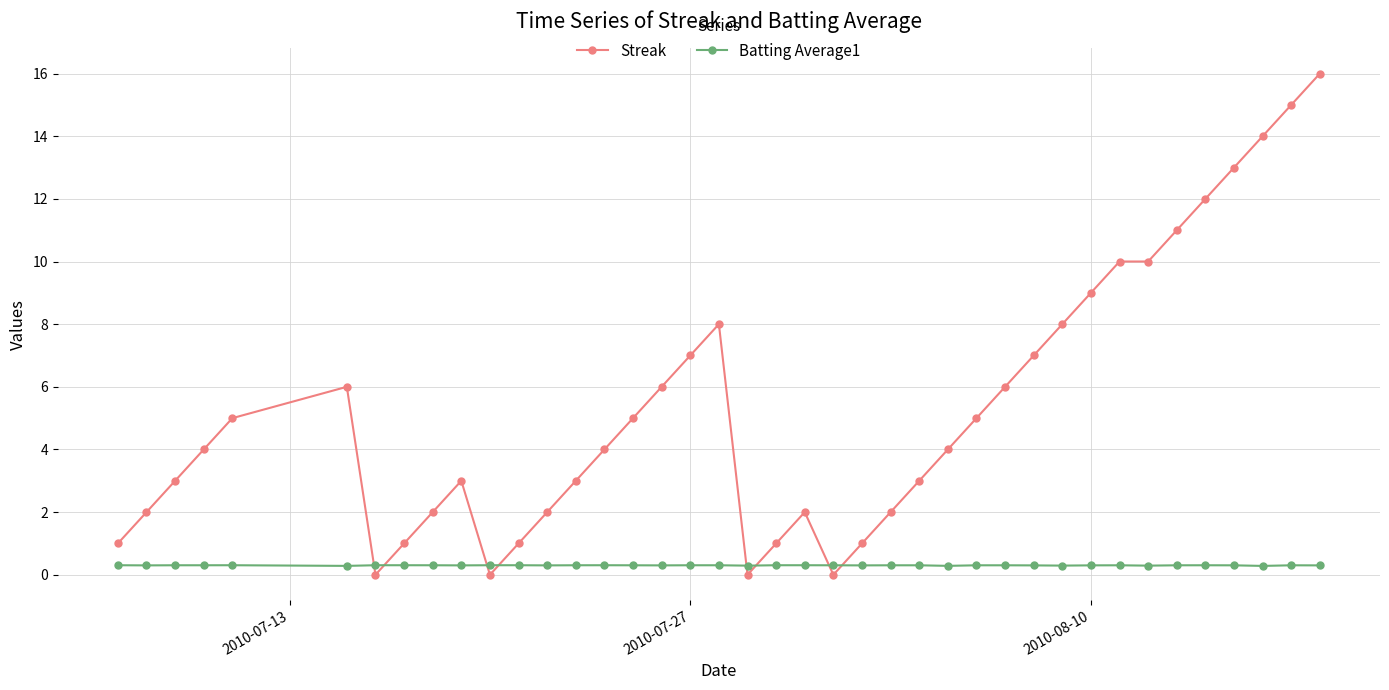

Which series ends up on top after the final intersection of Streak and Batting Average1?

Streak